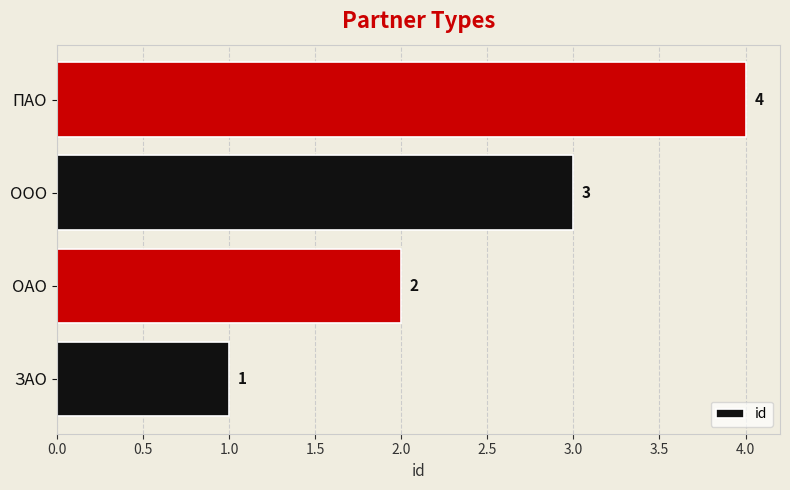

What is the maximum value shown in the chart?

4